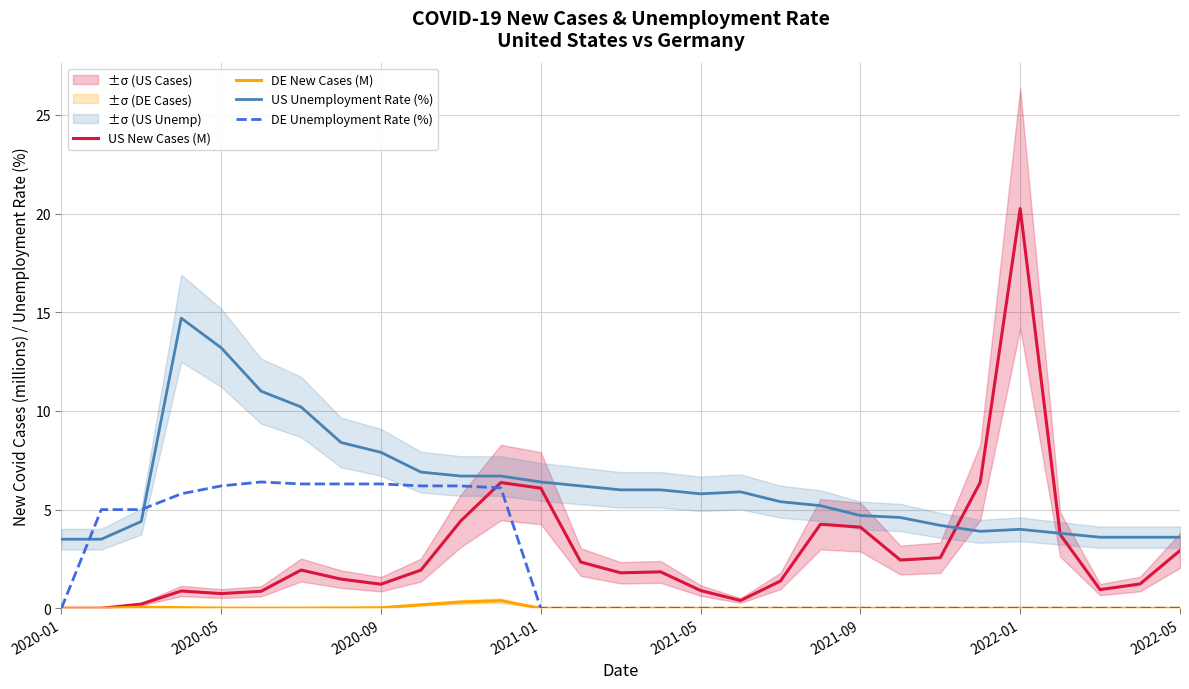

How many lines are shown in the chart?

4